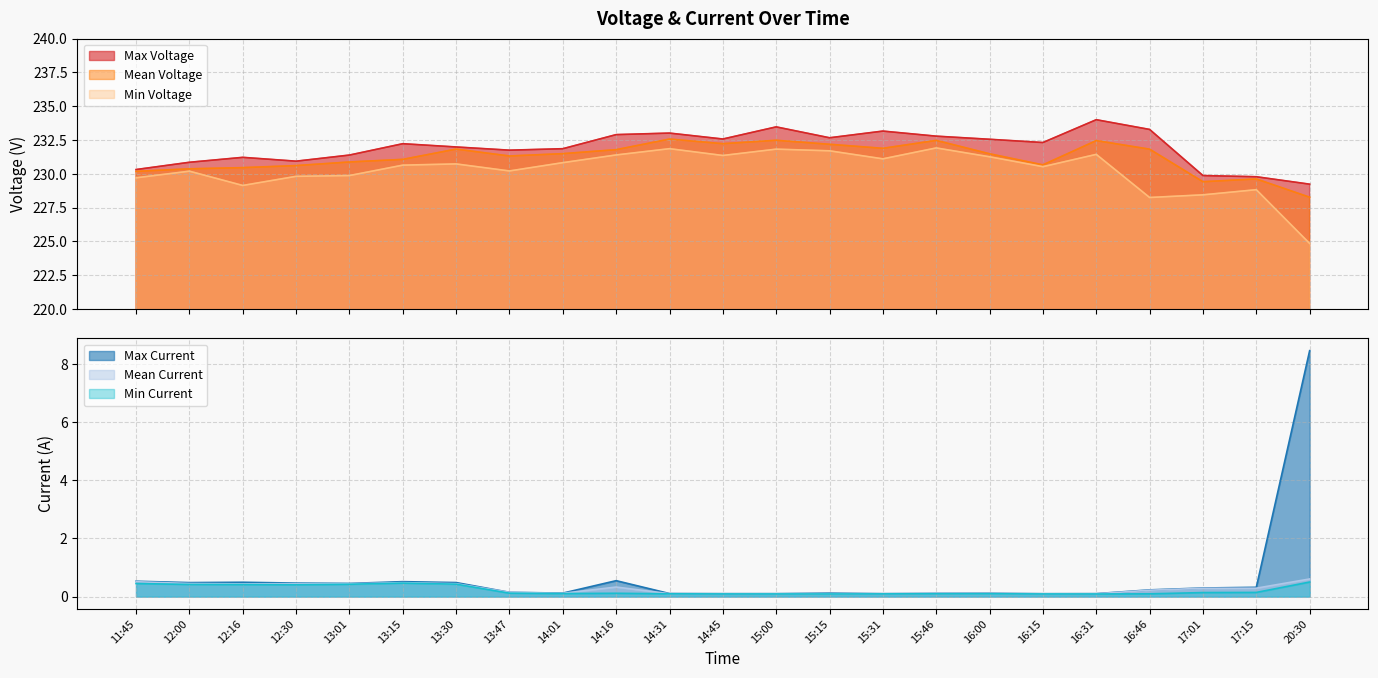

True or false: Mean Voltage and Max Current intersect in this chart.

False